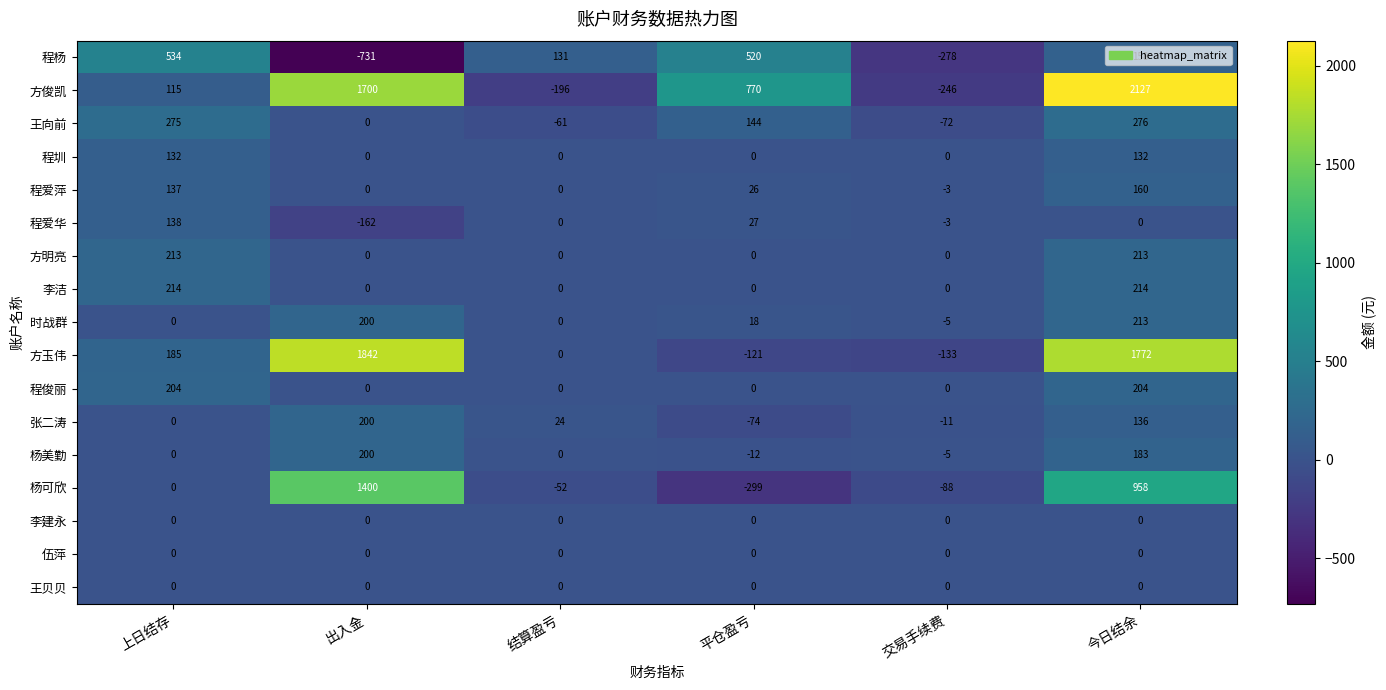

Which series changed the most between 出入金 and 交易手续费?

方玉伟